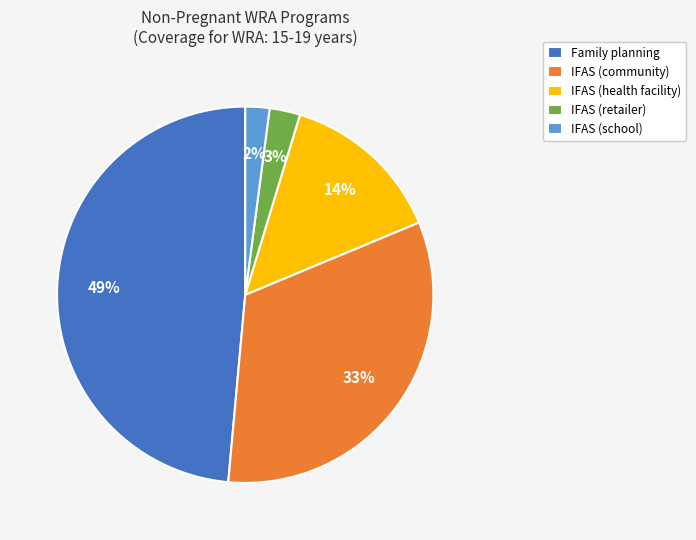

Is there any slice that represents more than half of the pie?

No